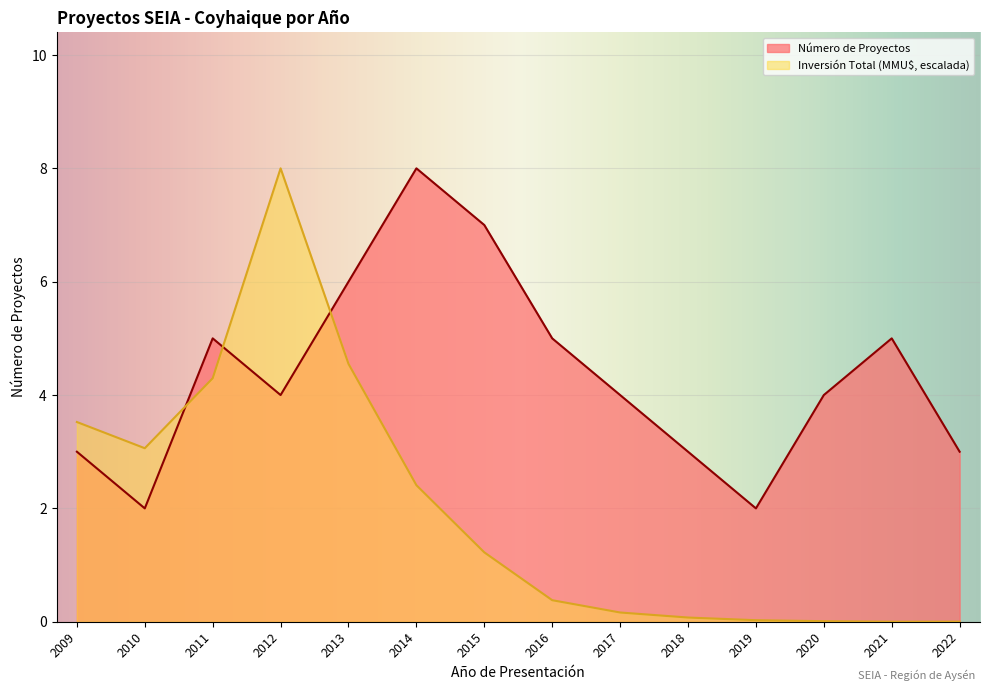

What is the spread (max minus min) of values at 2015?

5.8